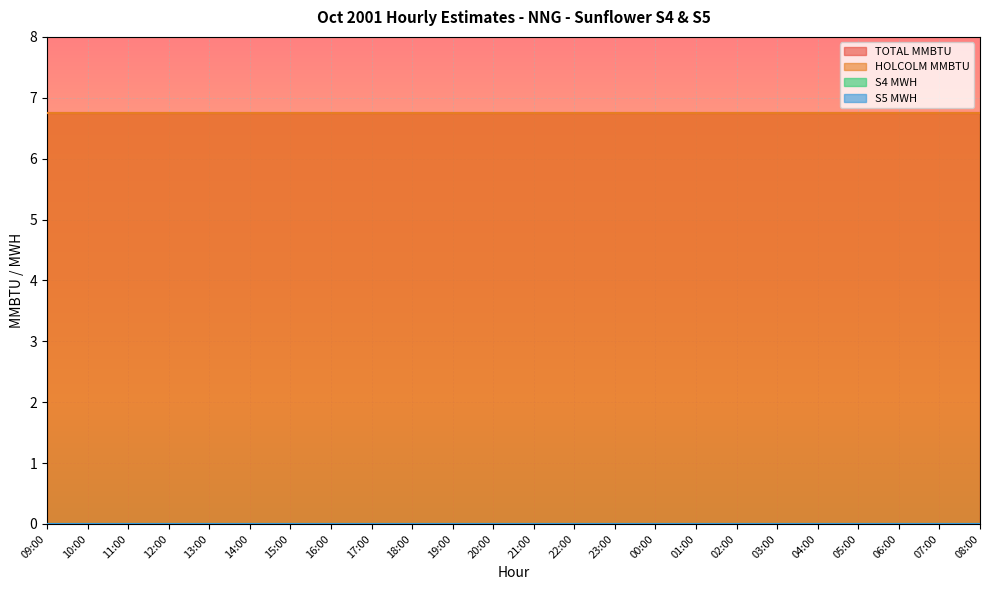

What is the label of the 4th point from the right?

05:00